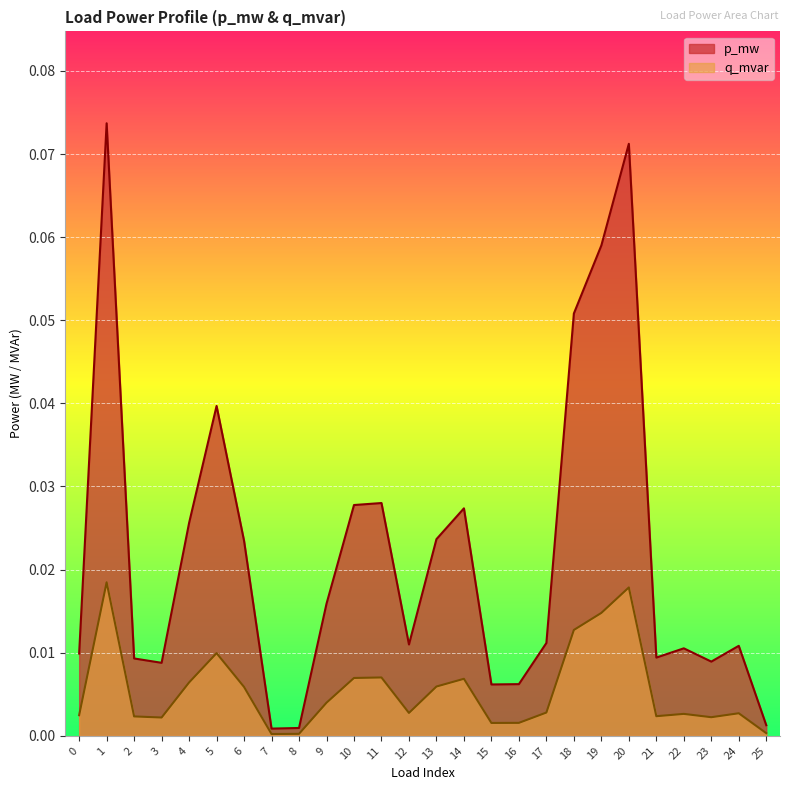

At which label is q_mvar closest to 0?

7